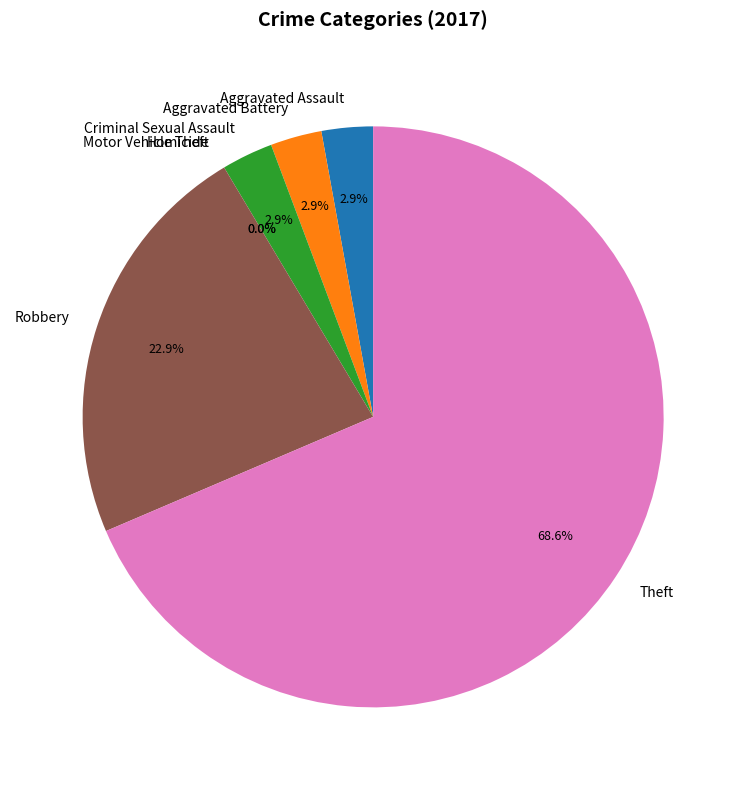

Is it true that Homicide is 1% of the pie?

False